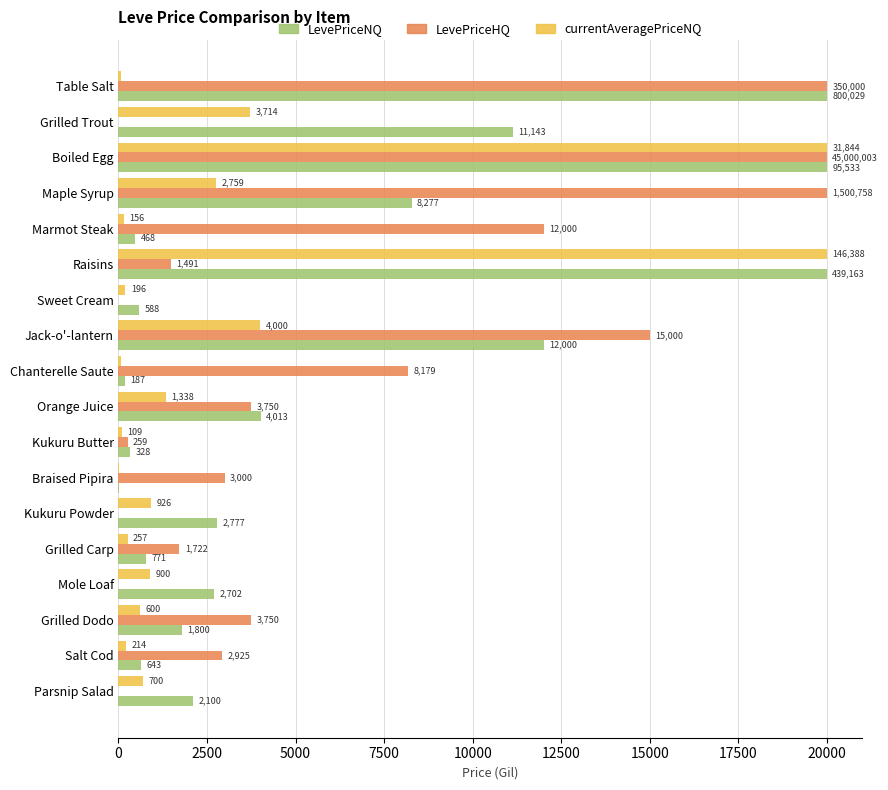

What are all the series names shown in the legend?

LevePriceNQ, LevePriceHQ, currentAveragePriceNQ